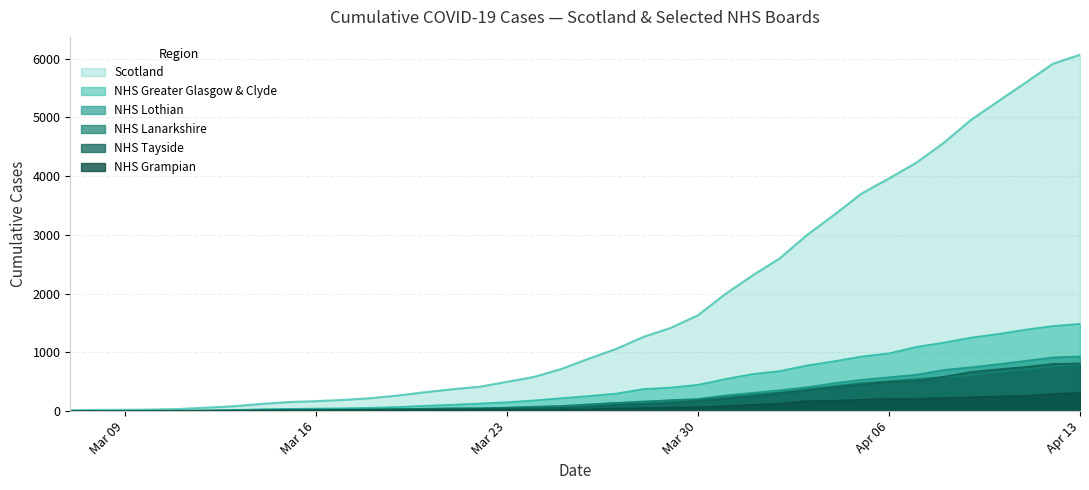

Does the chart display data point markers on the line(s)?

No